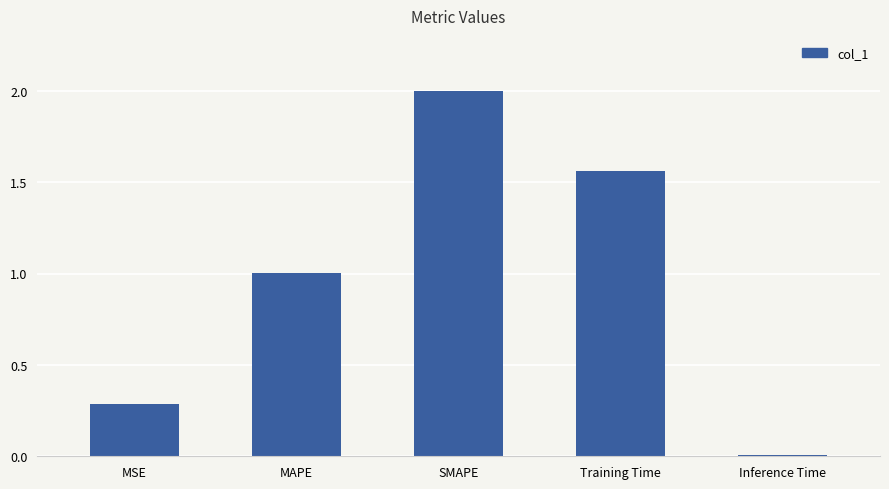

The chart shows a value of 1.3 at SMAPE. True or false?

False